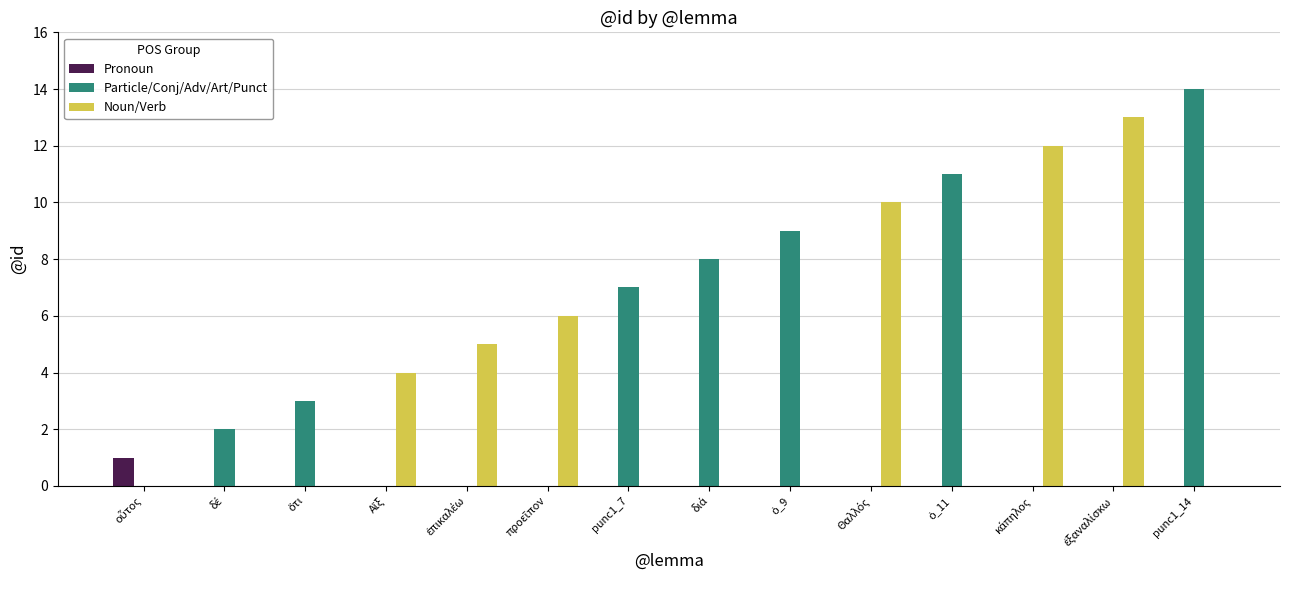

At which category is the sum across all series the highest?

punc1_14